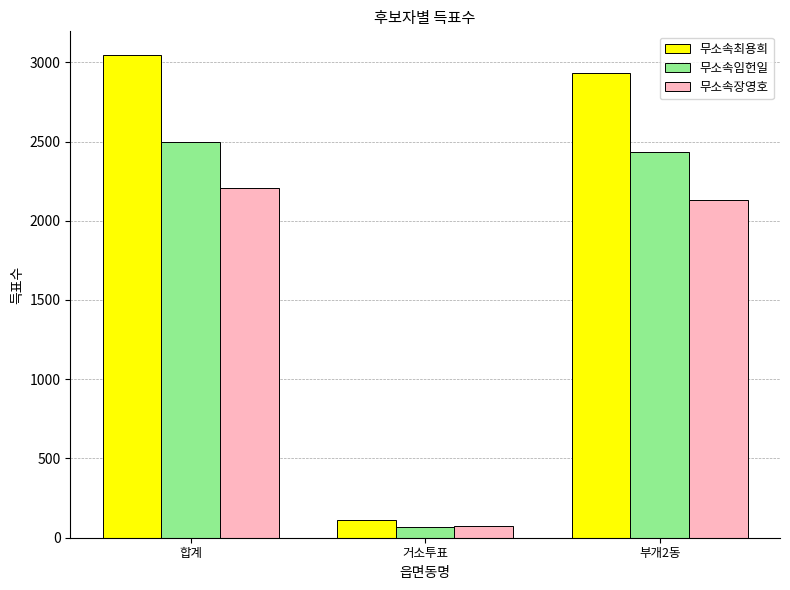

Which series changed the most between 거소투표 and 부개2동?

무소속최용희